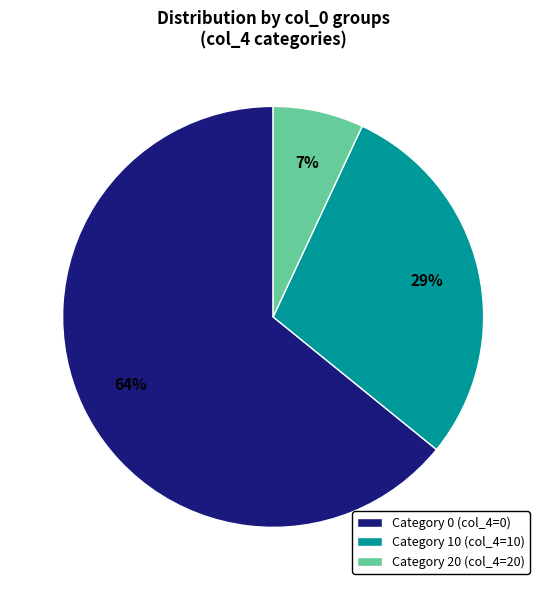

Is there any slice that represents more than half of the pie?

Yes